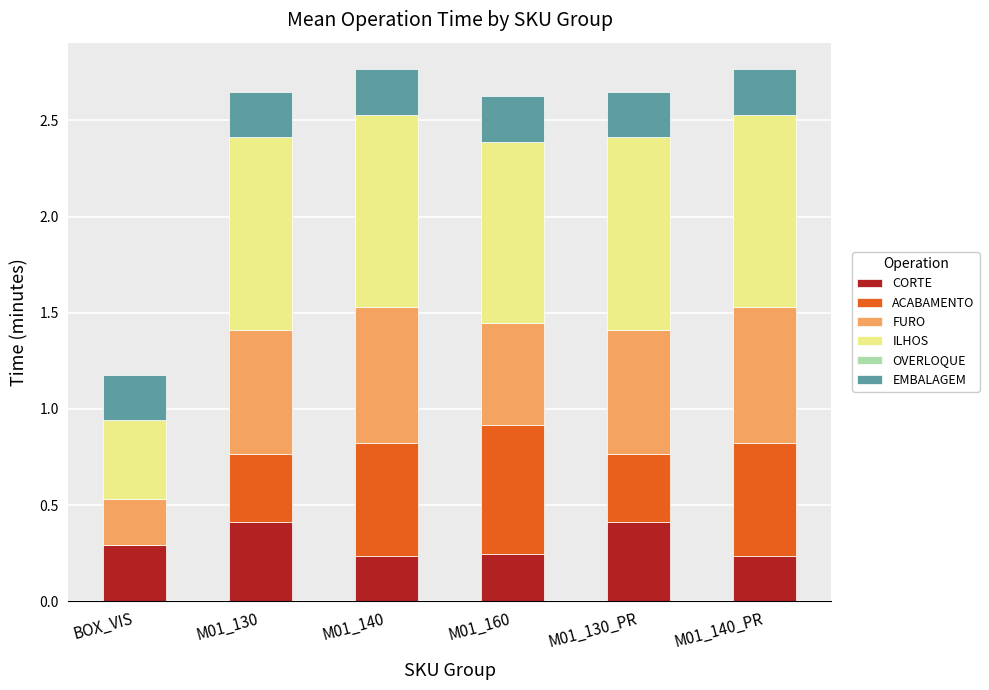

What is the sum of the ACABAMENTO values at M01_130_PR and M01_140?

0.9